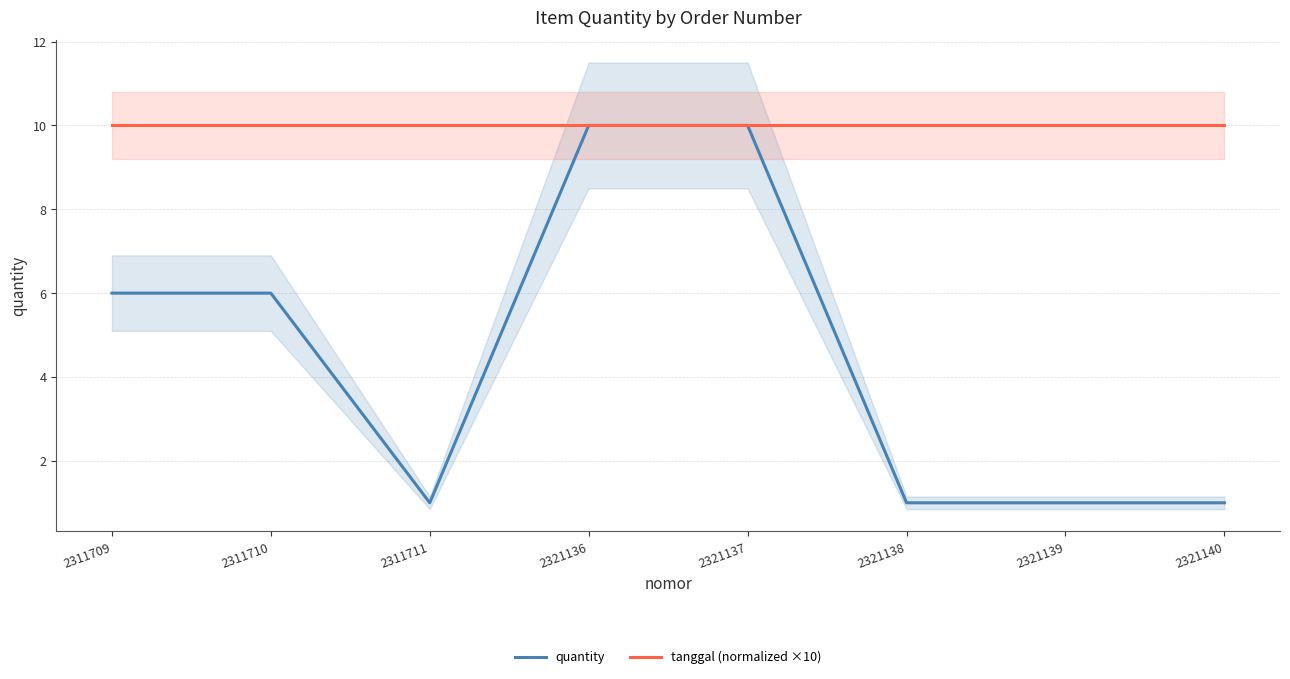

How many lines are shown in the chart?

2